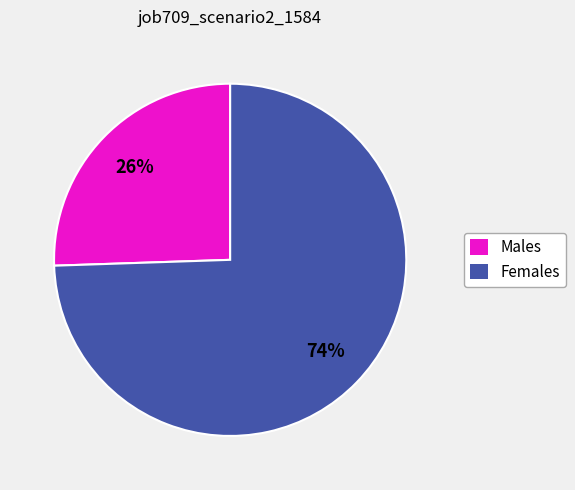

To the nearest percent, what is the average slice percentage?

50%